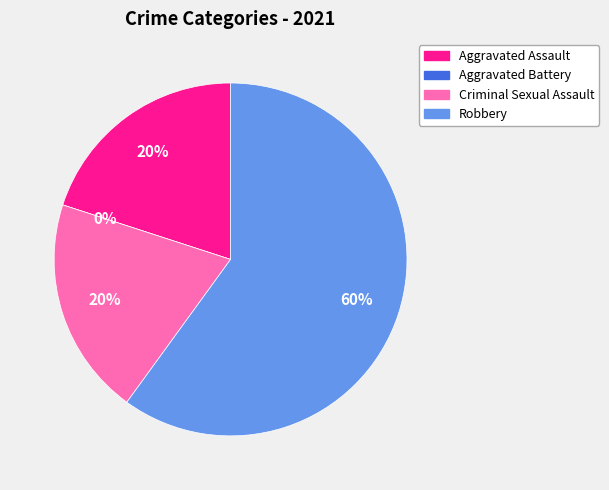

What is the smallest slice in the pie chart?

Aggravated Battery